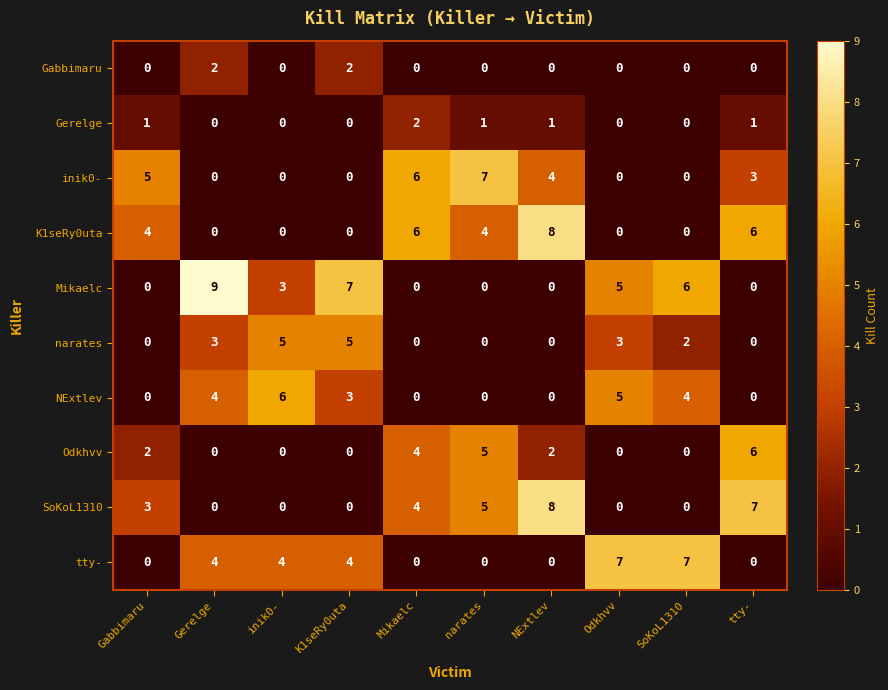

What is the total value across all series at K1seRy0uta?

21